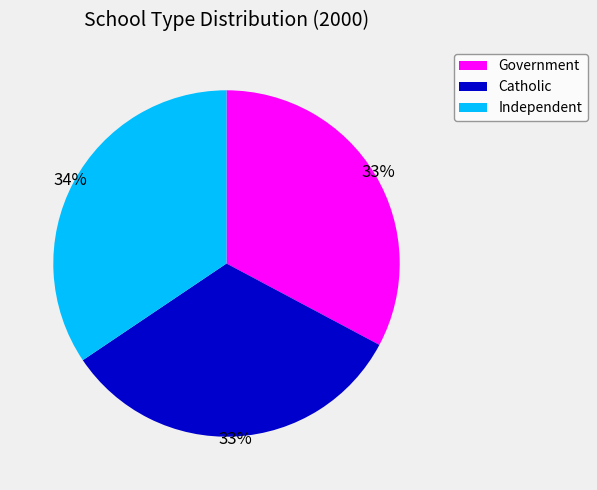

To the nearest percent, what is the combined percentage of Government and Catholic?

66%